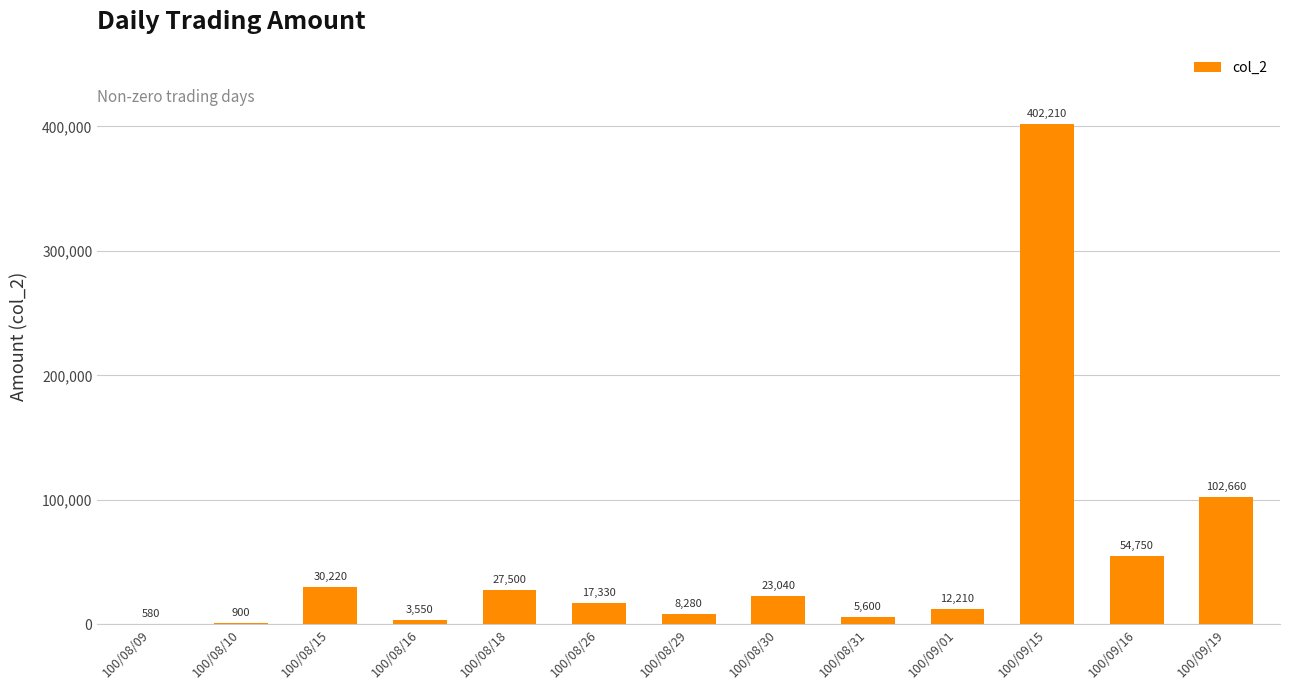

Which label corresponds to the largest value in the chart?

100/09/15